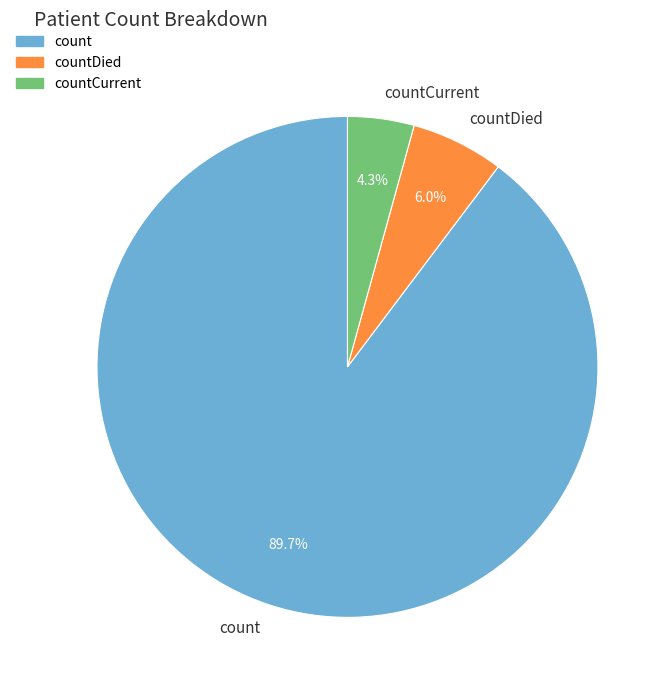

What percentage is the countDied slice, to the nearest percent?

6%